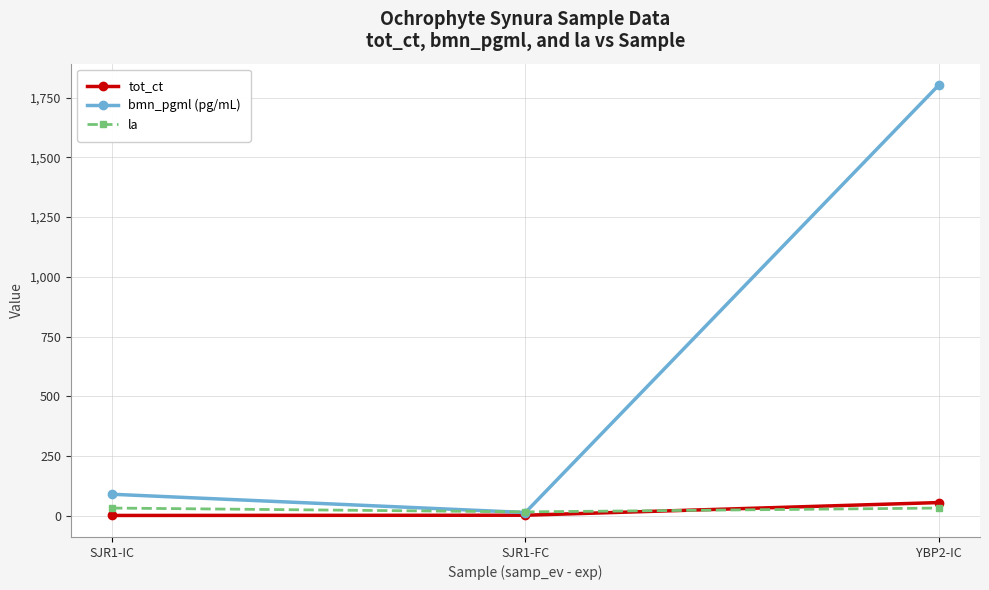

What is the difference between the bmn_pgml (pg/mL) values at SJR1-FC and SJR1-IC?

76.4